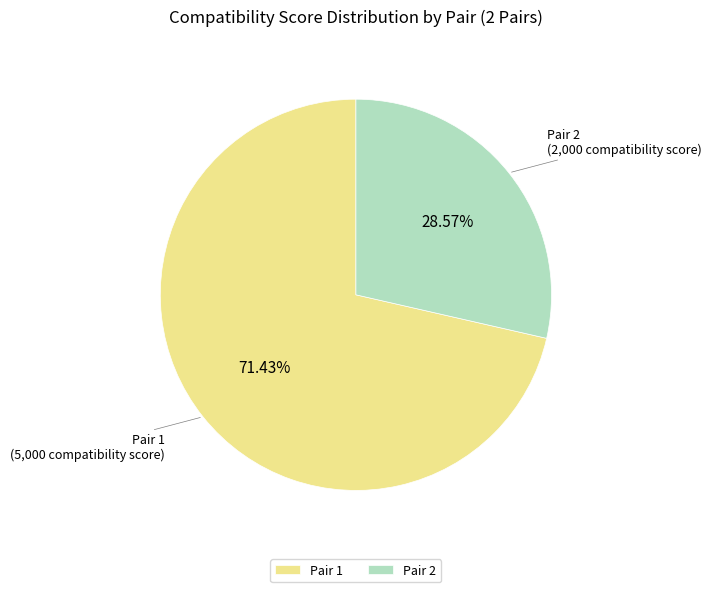

How many segments does this pie chart have?

2